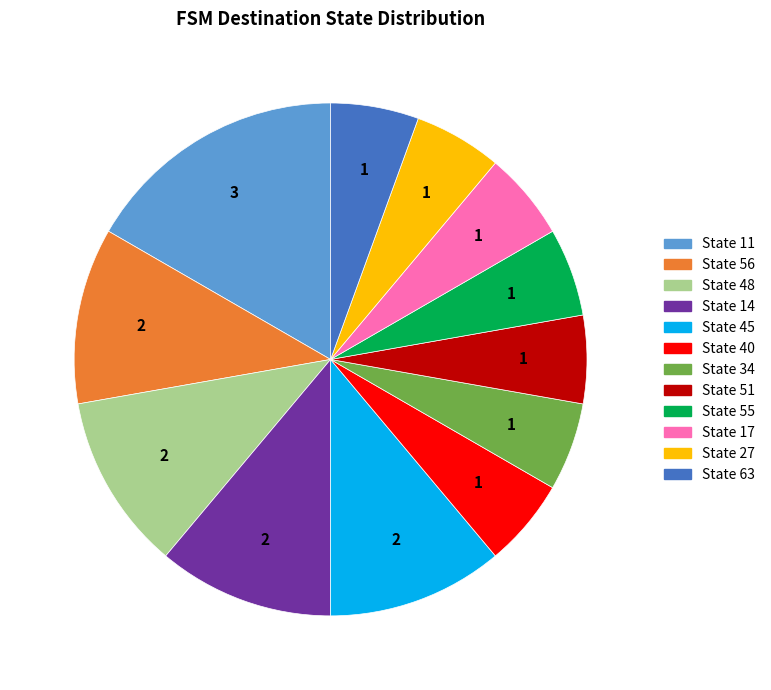

Does any single category account for the majority?

No